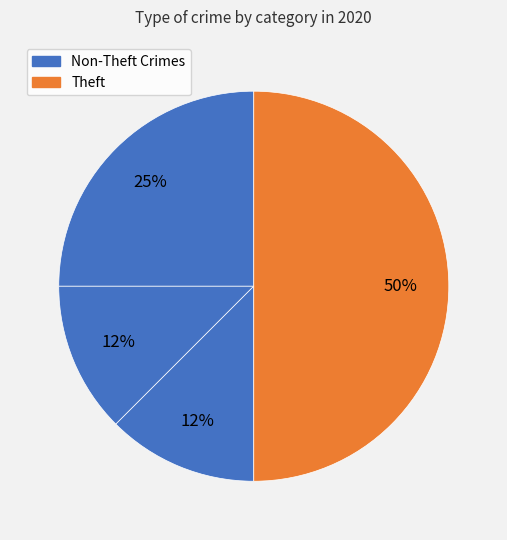

Which category has the biggest portion of the pie?

Theft